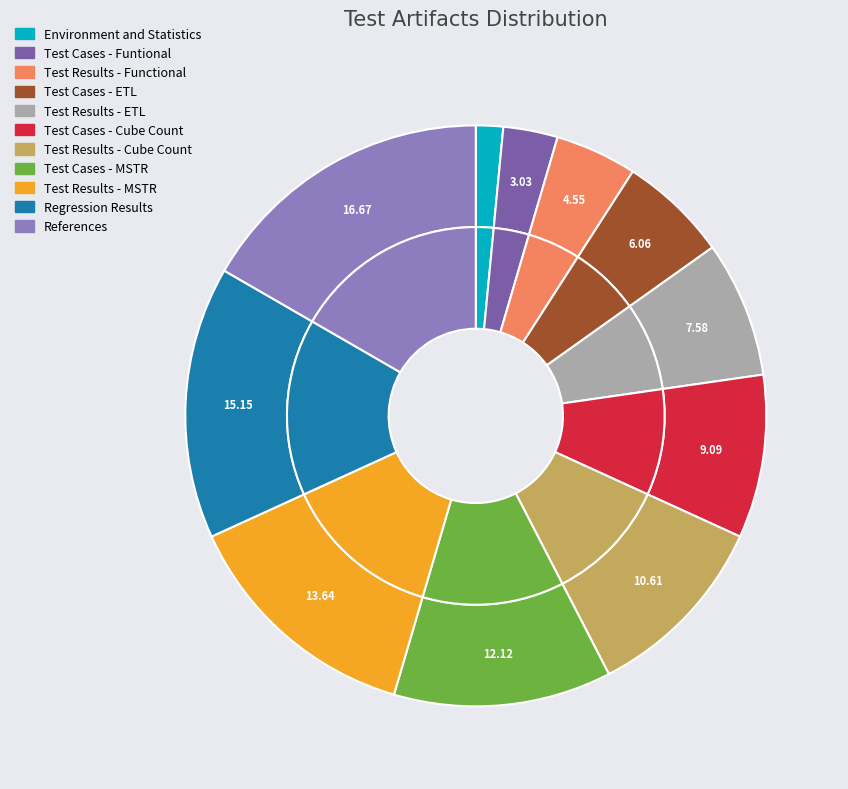

What is the change in value from Test Cases - Cube Count to Test Results - Cube Count?

+1